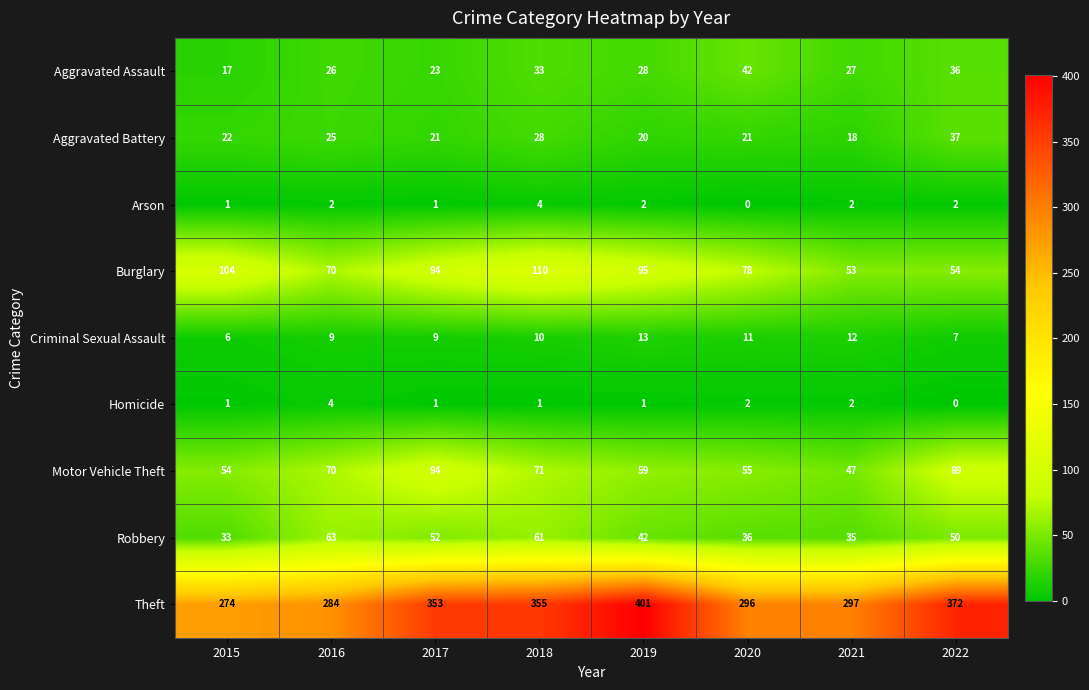

Which category has the highest value across all series?

2019